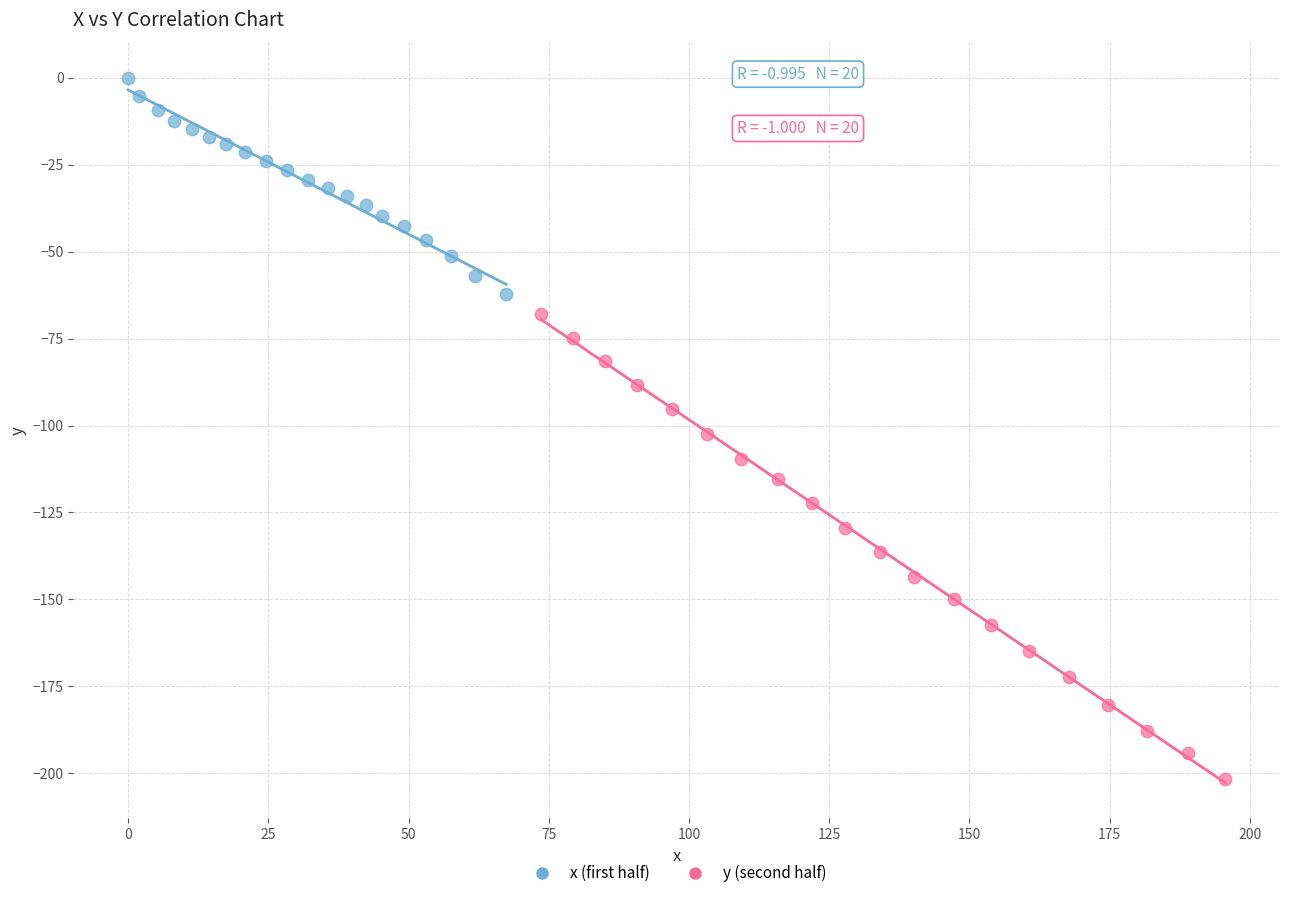

Which series has the widest spread of Y values?

y (second half)